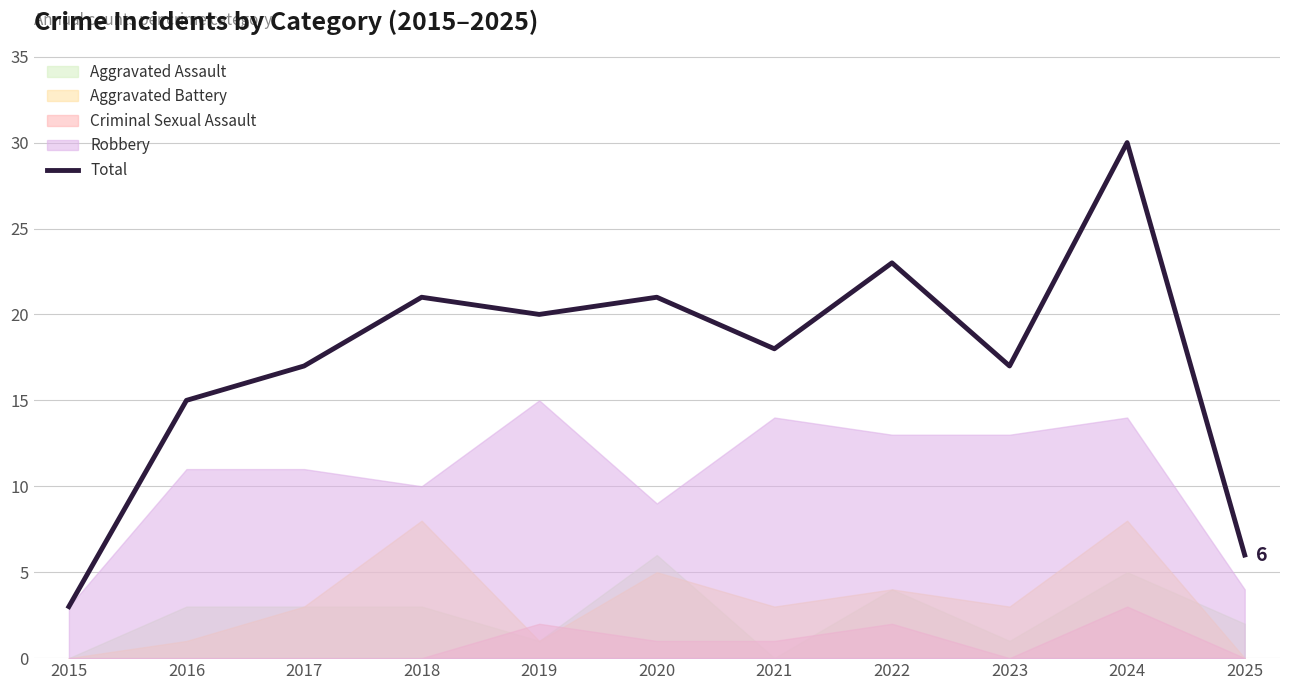

The value at 2025 is 6. True or false?

True